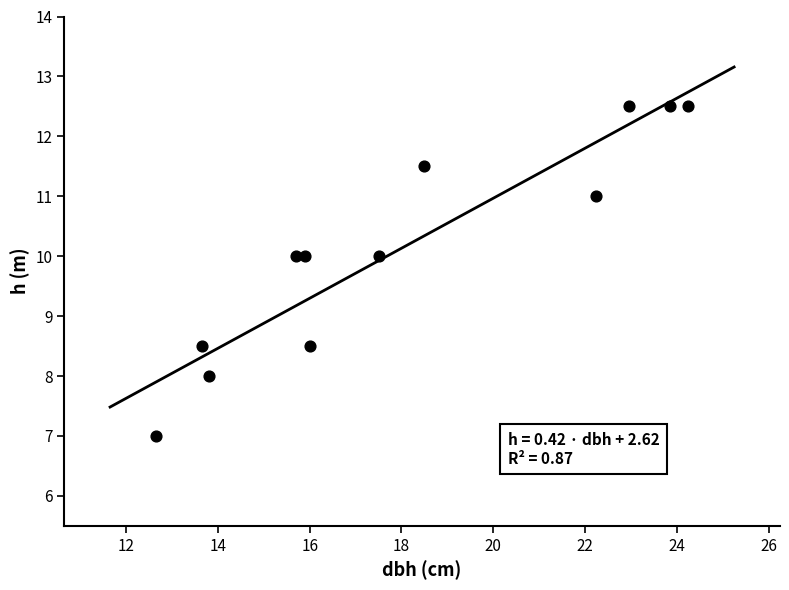

What is the range of X values (max minus min)?

11.6